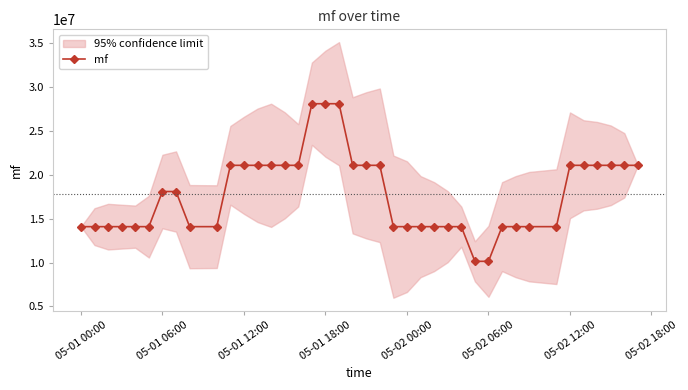

How many data points are above 18106094?

19